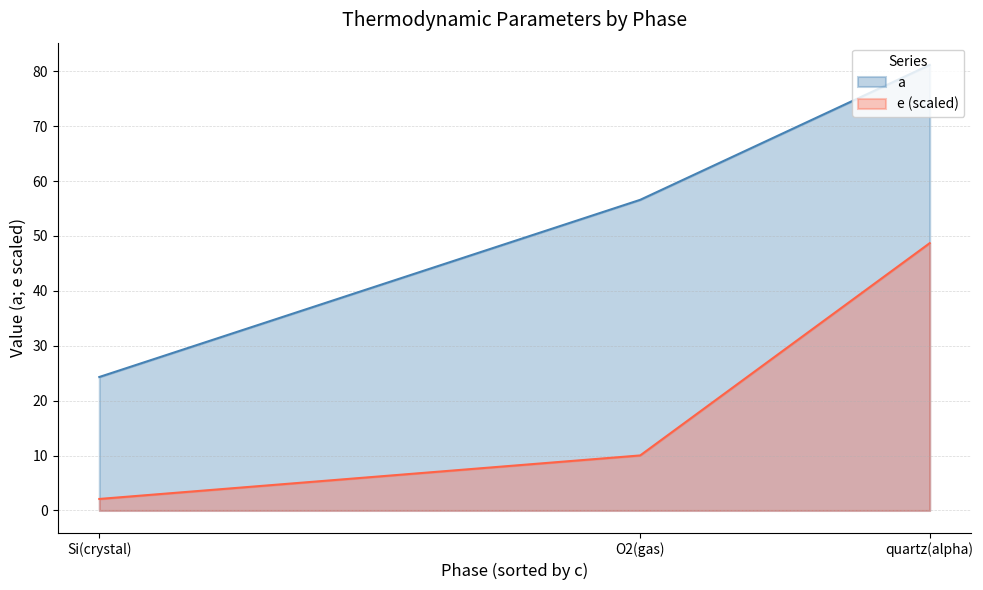

Is it true that e equals 0.0 at quartz(alpha)?

False